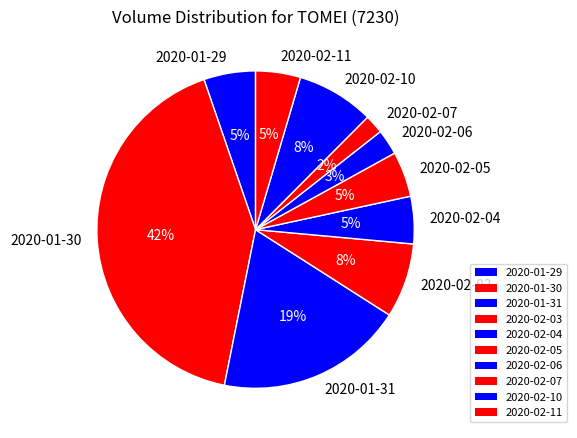

Is it true that 2020-02-06 is 3% of the pie?

True